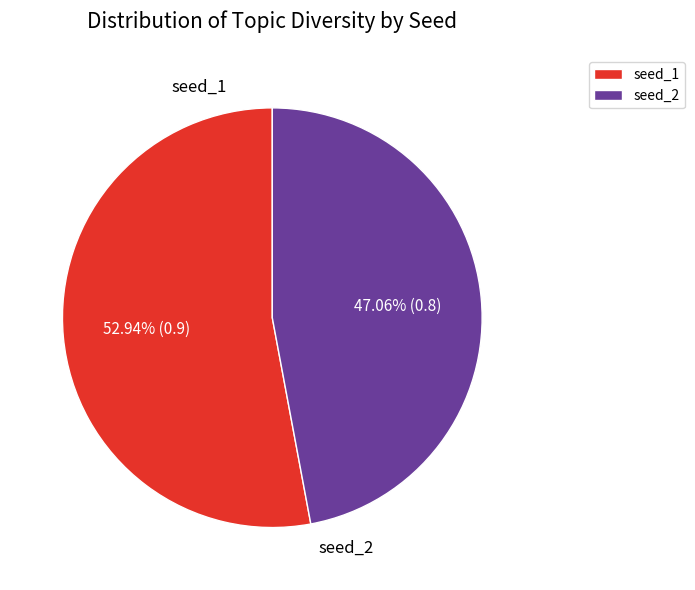

To the nearest percent, what is the average slice percentage?

50%